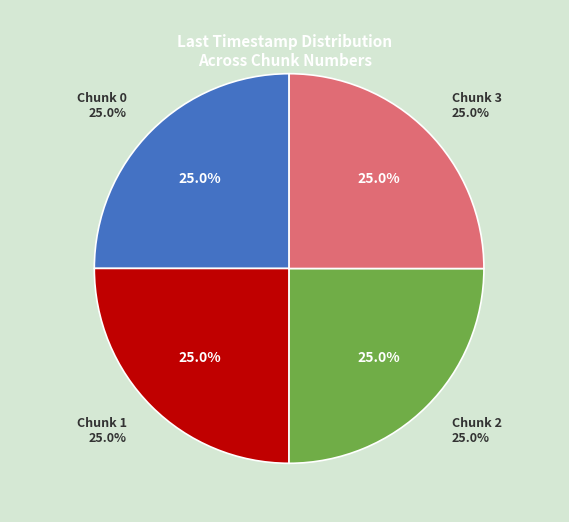

What percentage is the Chunk 3 slice, to the nearest percent?

25%